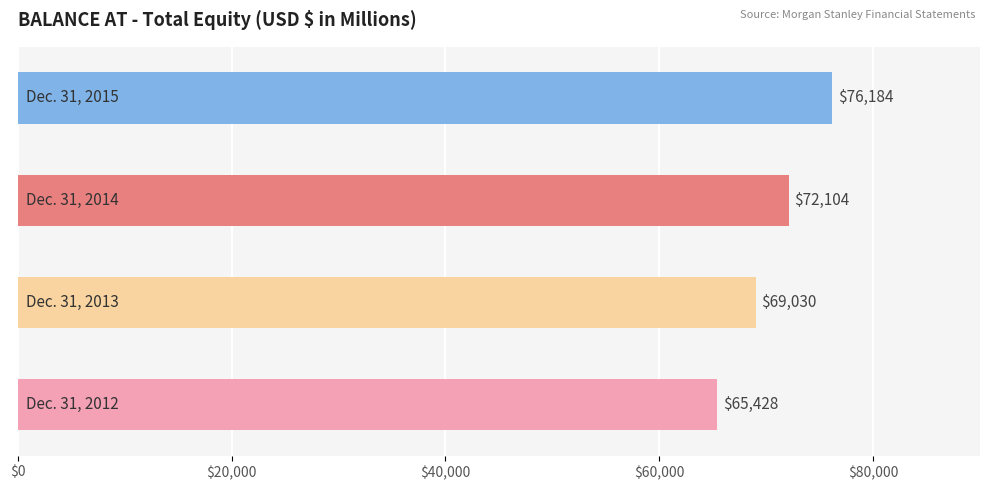

What is the maximum value shown in the chart?

76184